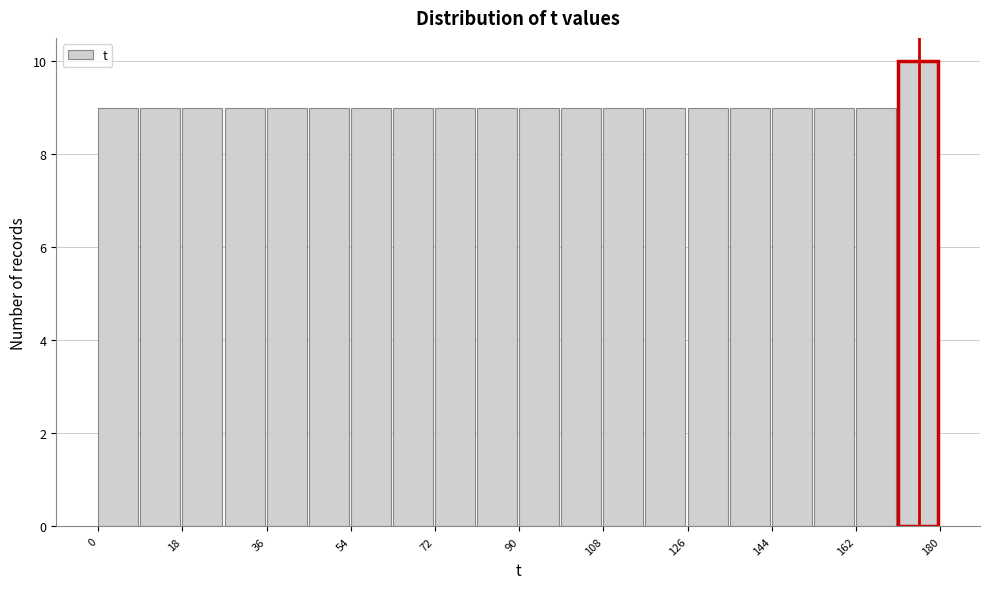

Reading left to right, transcribe this chart: for each bar, give the range it covers on the x-axis and its height. Neither the bar edges nor the heights are printed on the chart, so give them approximately, as read against the axes.

0 to 9: 9
9 to 18: 9
18 to 27: 9
27 to 36: 9
36 to 45: 9
45 to 54: 9
54 to 63: 9
63 to 72: 9
72 to 81: 9
81 to 90: 9
90 to 99: 9
99 to 108: 9
108 to 117: 9
117 to 126: 9
126 to 135: 9
135 to 144: 9
144 to 153: 9
153 to 162: 9
162 to 171: 9
171 to 180: 10